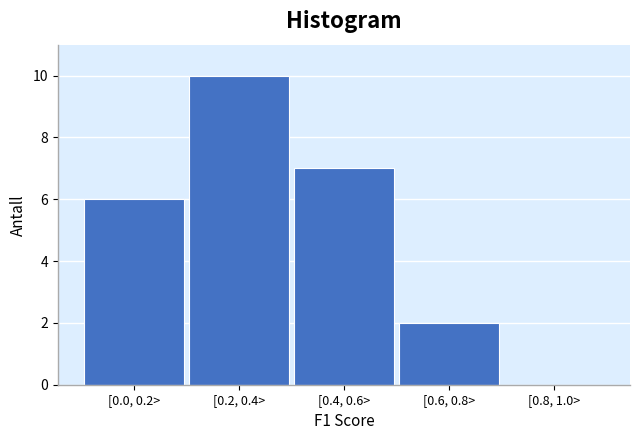

Reading left to right, list all the values displayed in this chart.

[0.0, 0.2>=6	[0.2, 0.4>=10	[0.4, 0.6>=7	[0.6, 0.8>=2	[0.8, 1.0>=0